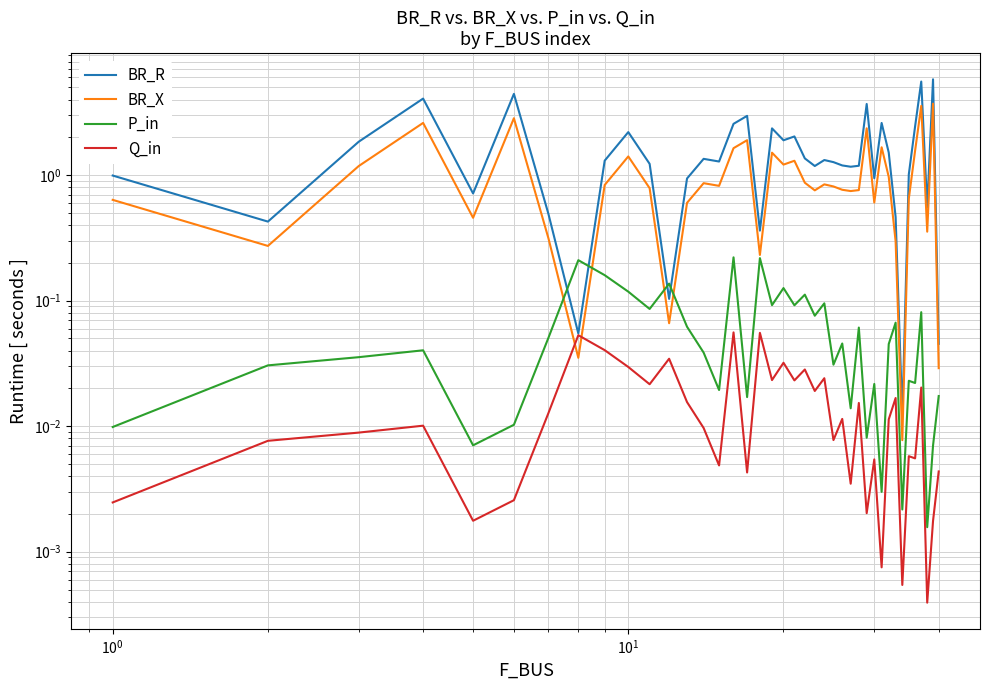

At how many categories does at least one series exceed 4?

4